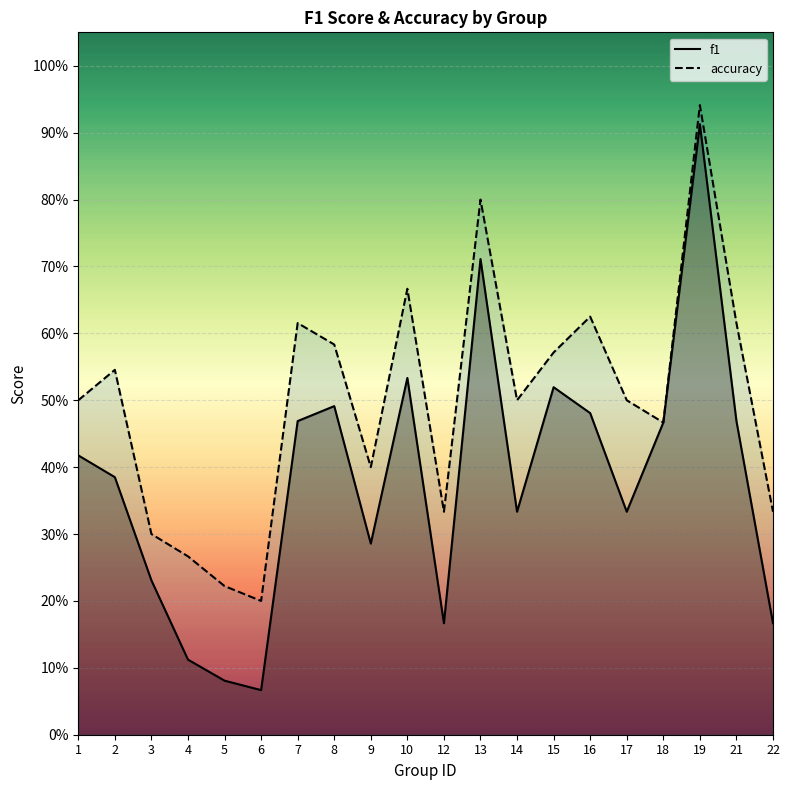

What is the difference between the maximum and minimum values in the f1 series?

0.8